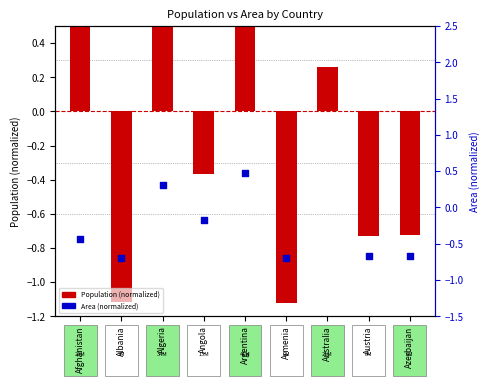

At which category is the sum across all series the highest?

Australia